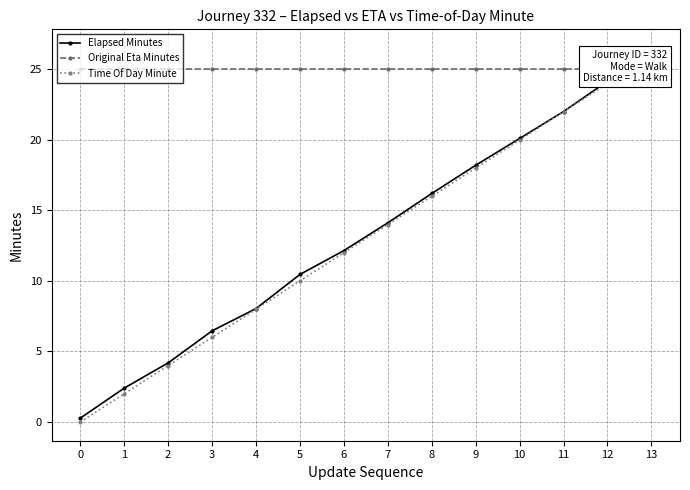

What is the highest value of the Elapsed Minutes series?

26.5